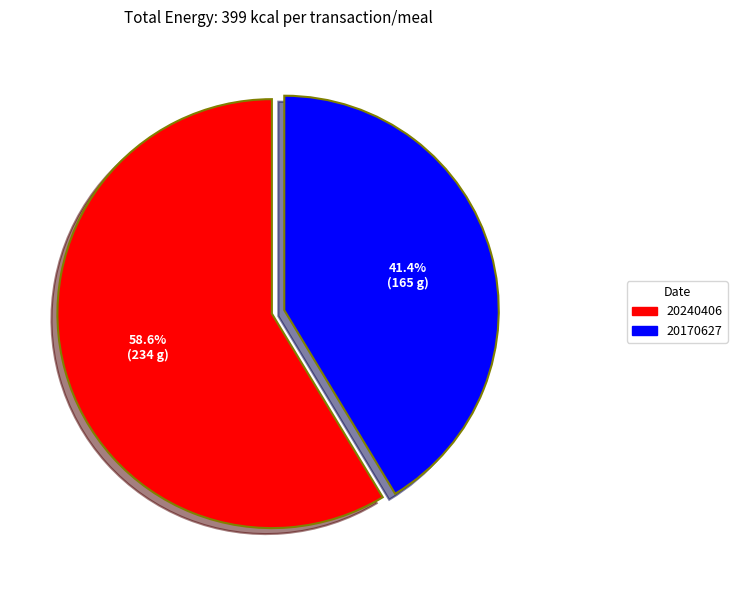

Which has a higher value, 20170627 or 20240406?

20240406